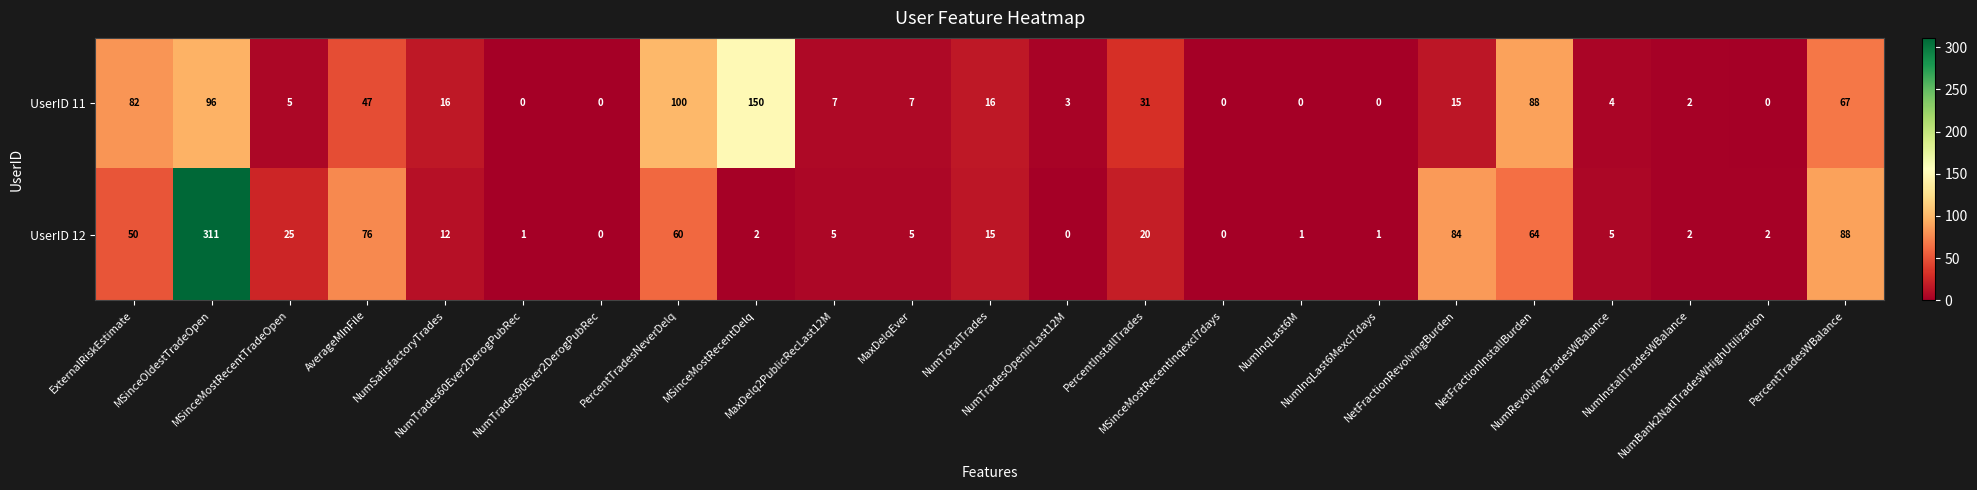

List the series in order of their overall mean, lowest first.

UserID 11, UserID 12